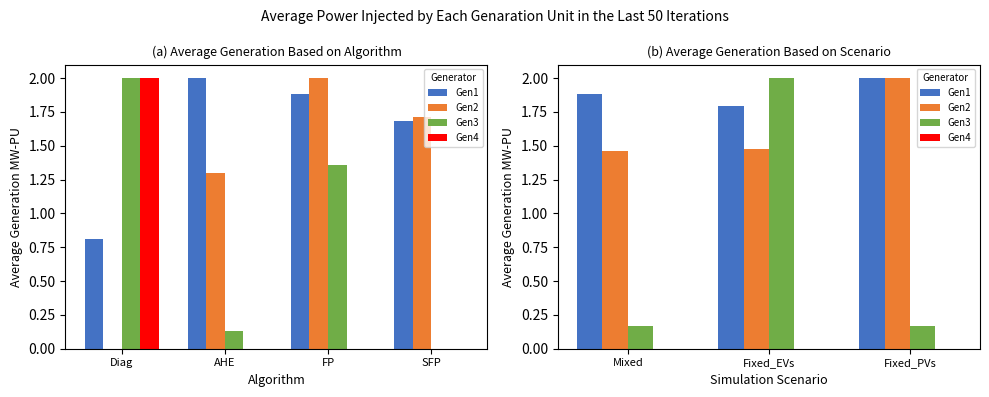

True or false: Gen2 has a value of 0.6 at Fixed_PVs.

False